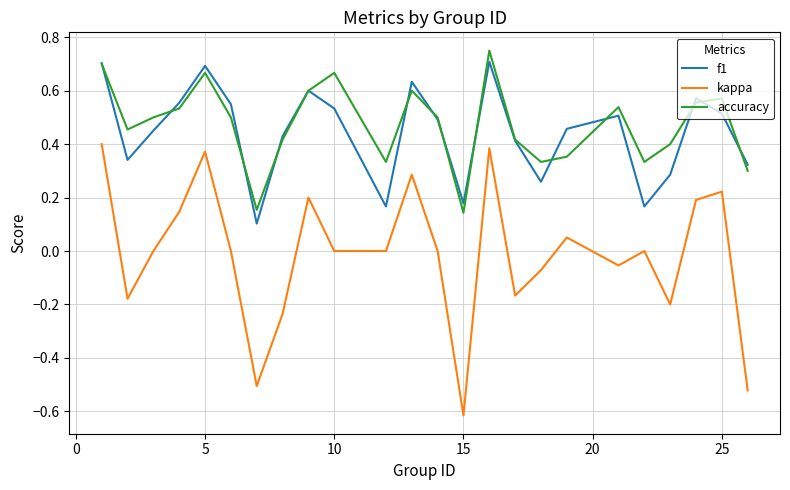

True or false: kappa has more than 2 interior local peaks.

True